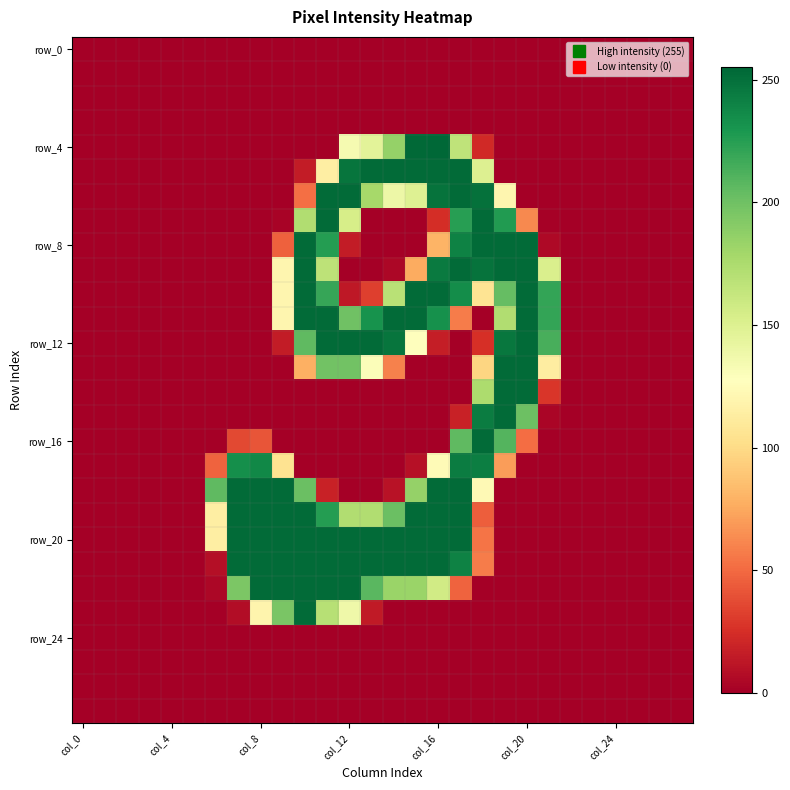

At how many categories does at least one series exceed 29?

16